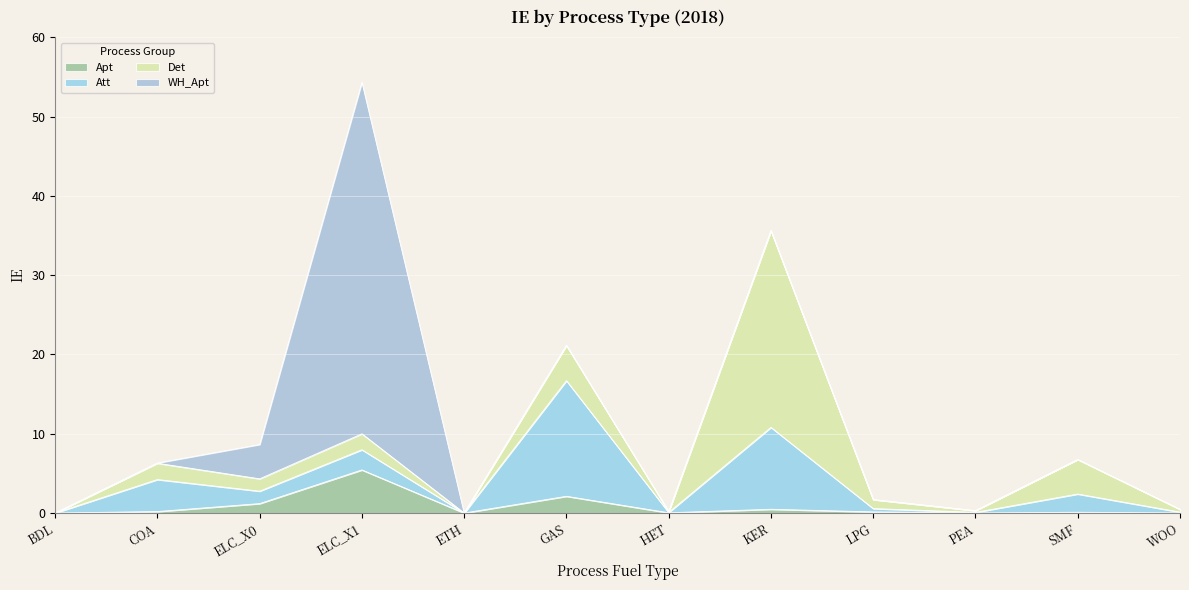

List the labels in order of Det value, smallest first.

BDL, ETH, HET, PEA, WOO, LPG, ELC_X0, ELC_X1, COA, SMF, GAS, KER